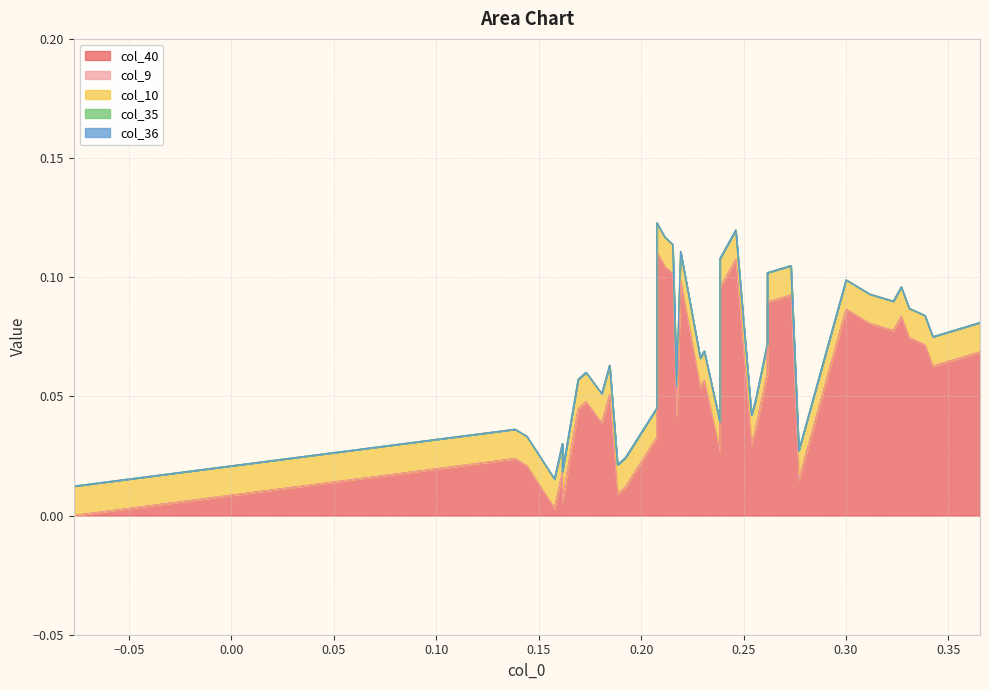

Which series ends up on top after the final intersection of col_40 and col_10?

col_40